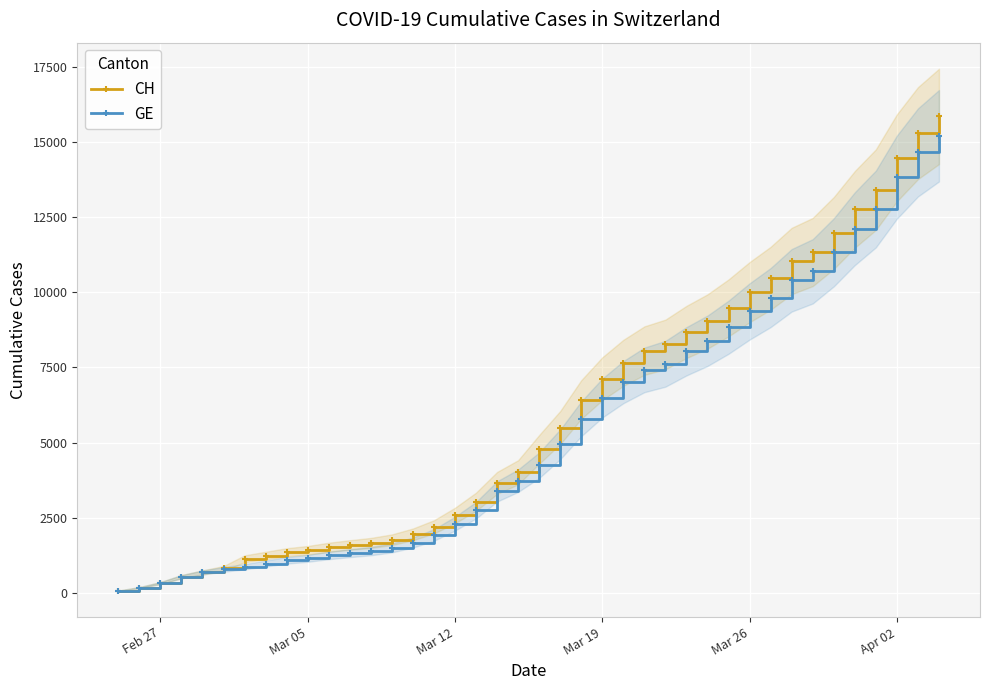

Reading left to right, transcribe all the data shown in this chart.

CH: 73	178	329	540	682	814	1137	1245	1353	1420	1519	1595	1664	1770	1949	2199	2577	3033	3658	4014	4775	5501	6434	7125	7654	8061	8265	8681	9030	9481	10005	10467	11041	11340	11971	12758	13413	14473	15294	15850
GE: 73	178	329	540	682	784	872	979	1085	1152	1248	1324	1393	1499	1678	1928	2306	2752	3377	3733	4248	4944	5792	6483	7012	7419	7623	8039	8388	8839	9363	9825	10399	10698	11329	12116	12771	13831	14652	15208